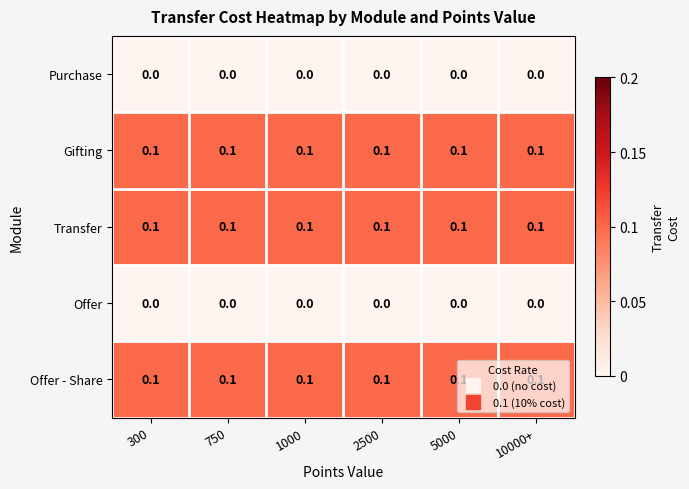

True or false: Offer - Share has a value of 0.1 at 300.

True